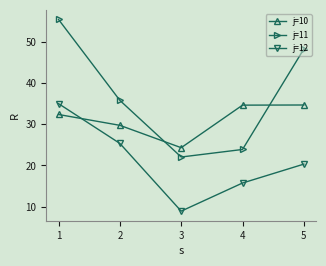

Does the chart have visible grid lines?

No